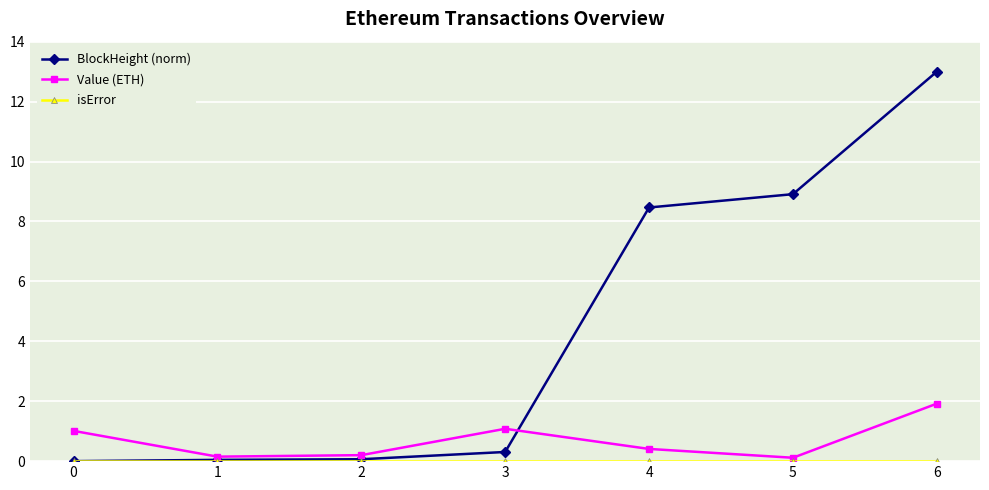

What is the difference between the maximum and minimum values in the Value (ETH) series?

1.8